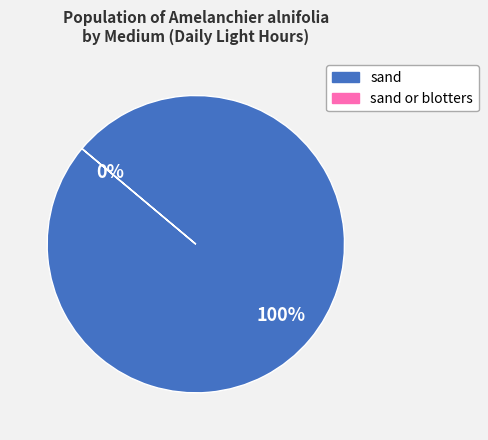

To the nearest percent, what percentage of the pie is sand?

100%